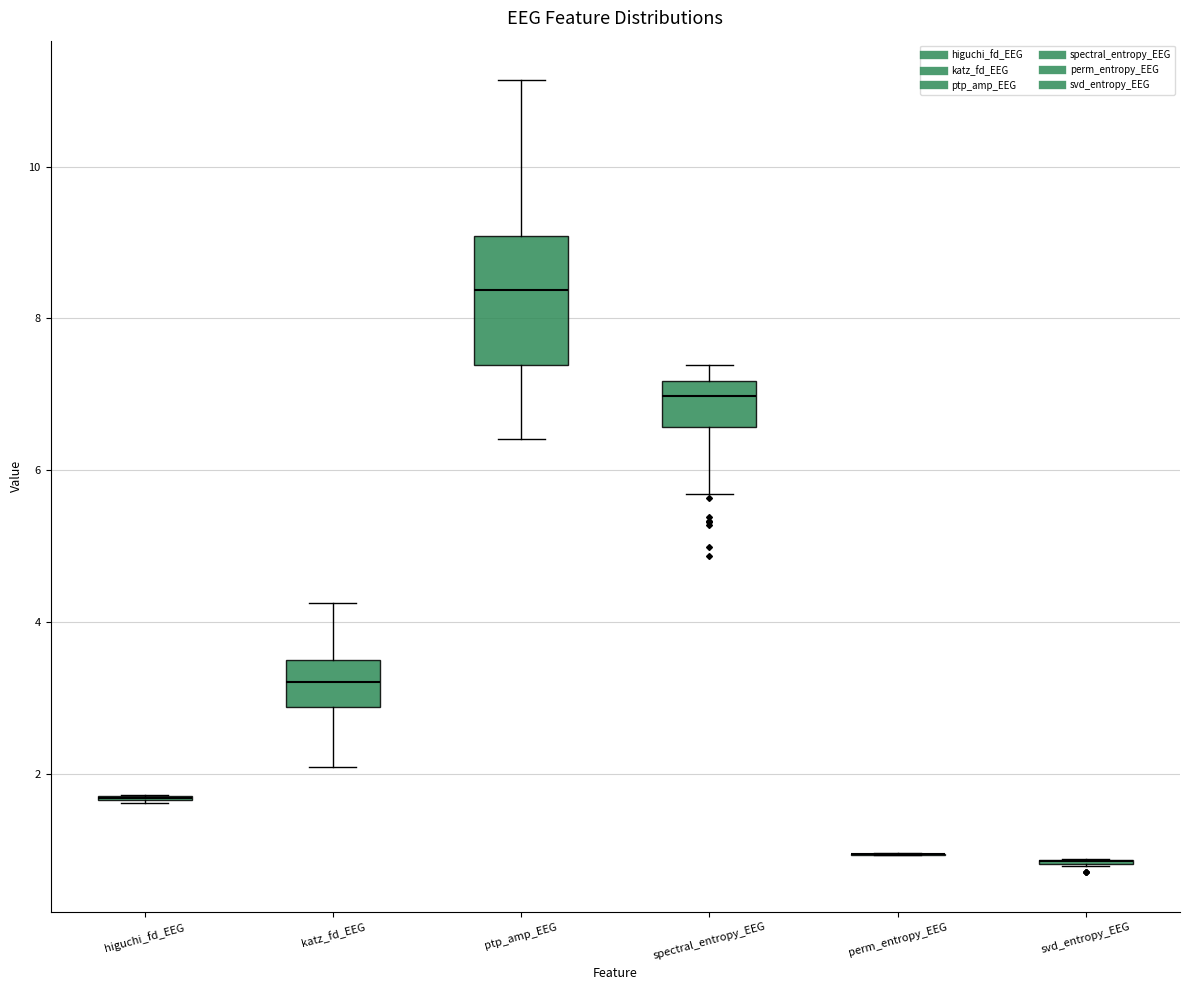

Reading left to right, read every box against the y-axis: the position of its median line, the range the box covers, and the ends of its whiskers. The values are not printed on the chart, so give them approximately, as read against the axis.

higuchi_fd_EEG: box collapsed to a line at 1.6, whiskers 1.6 to 1.8
katz_fd_EEG: median 3.2, box 2.8 to 3.4, whiskers 2.0 to 4.2
ptp_amp_EEG: median 8.4, box 7.4 to 9.0, whiskers 6.4 to 11.2
spectral_entropy_EEG: median 7.0, box 6.6 to 7.2, whiskers 5.6 to 7.4
perm_entropy_EEG: box collapsed to a line at 1.0, whiskers 1.0 to 1.0
svd_entropy_EEG: box collapsed to a line at 0.8, whiskers 0.8 to 0.8